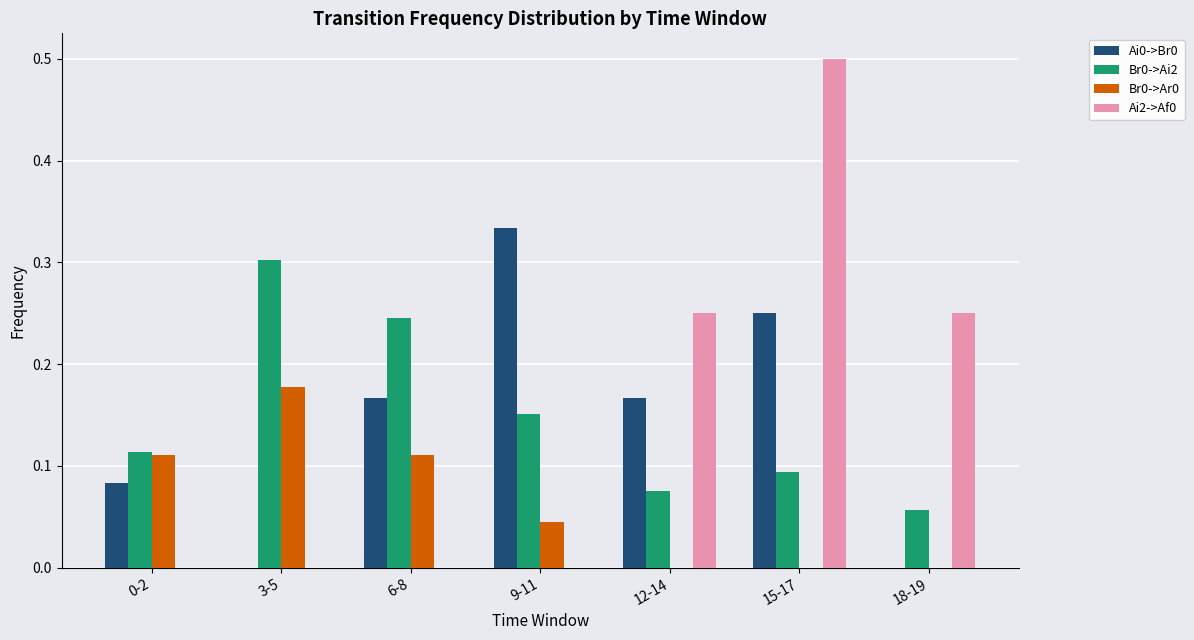

Is the value of Br0->Ar0 at 12-14 greater than the value of Ai2->Af0 at 12-14?

No